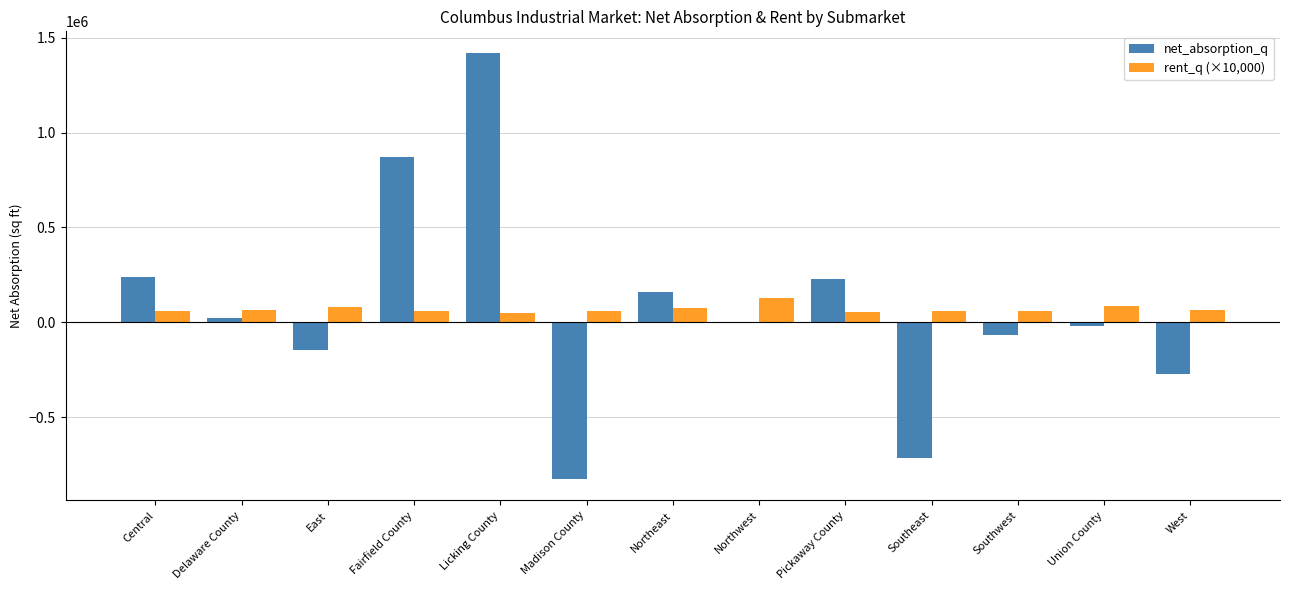

Is the value of rent_q (×10,000) at Delaware County greater than the value of net_absorption_q at Licking County?

No